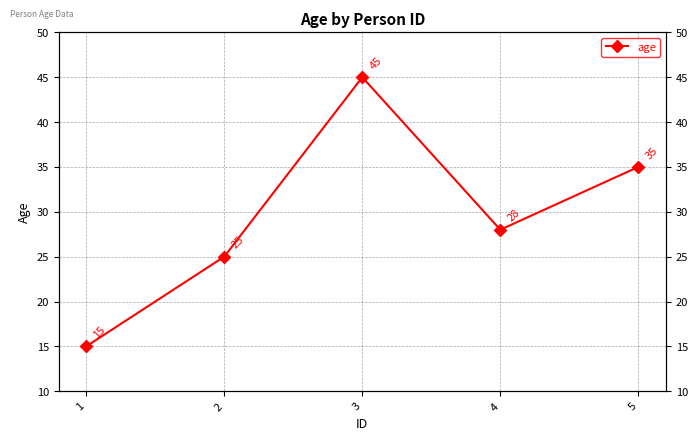

How many points are higher than both their immediate neighbors (excluding endpoints)?

1